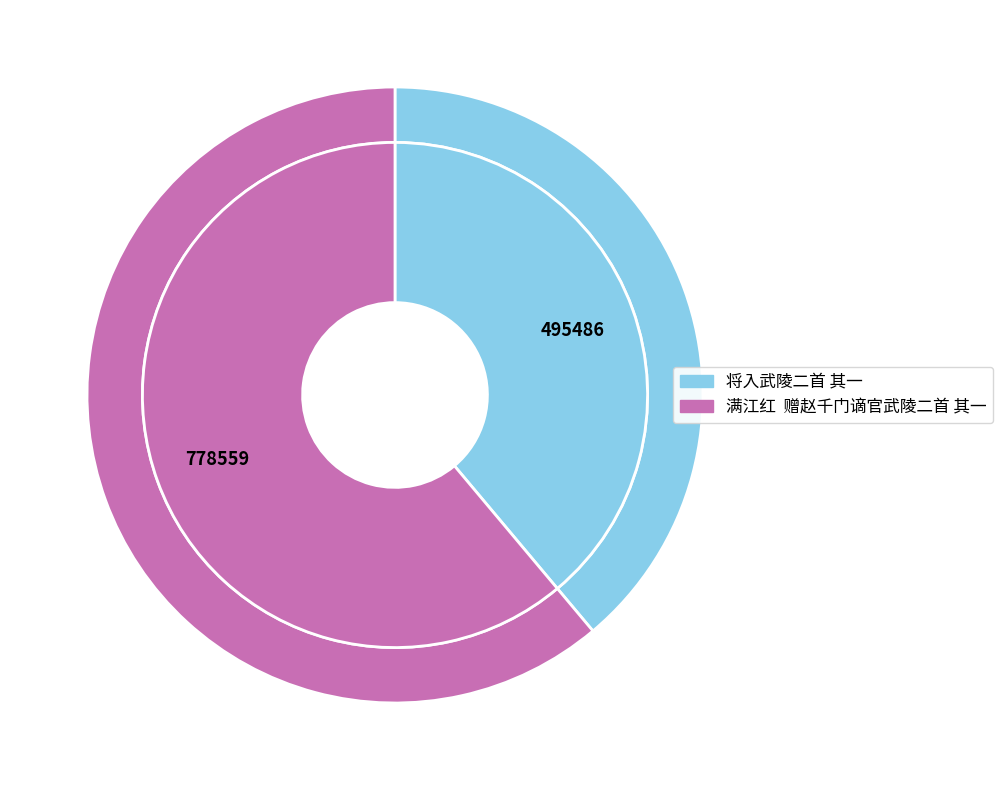

What is the ratio of the value at 满江红  赠赵千门谪官武陵二首 其一 to the value at 将入武陵二首 其一?

1.6